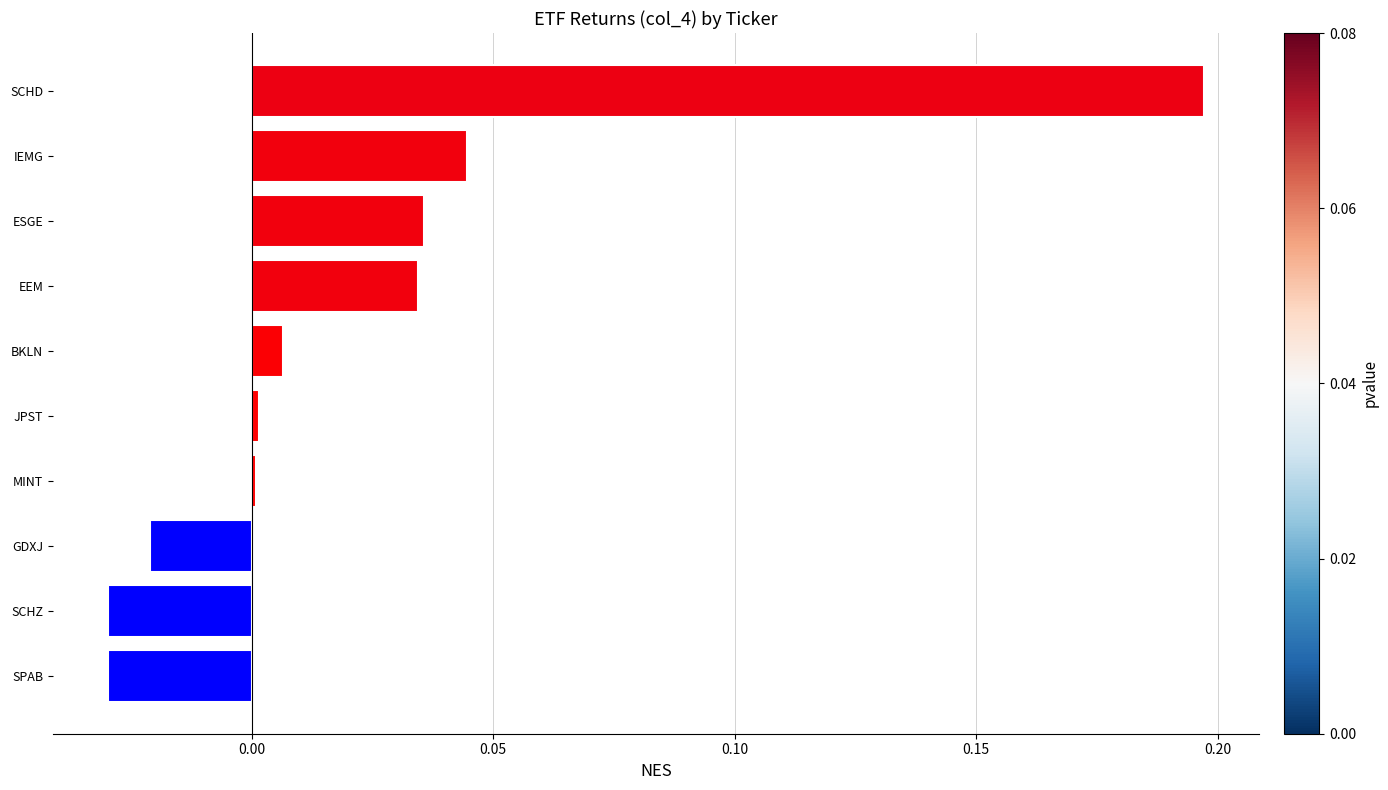

At which category does the chart reach its peak across all series?

SCHD